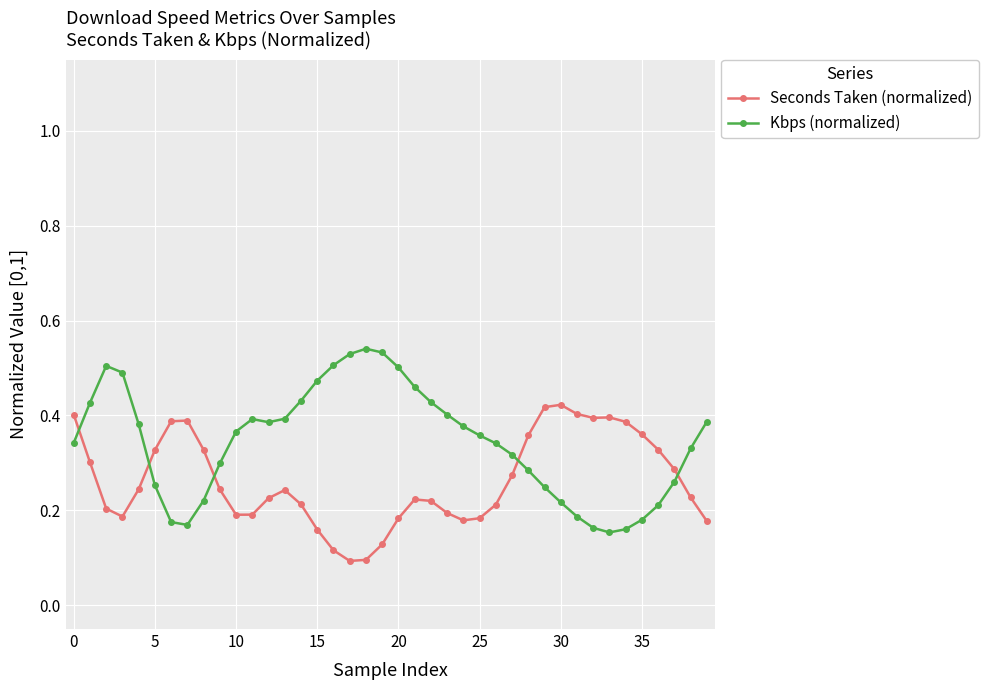

True or false: Kbps (normalized) has more than 1 points higher than both neighbors.

True